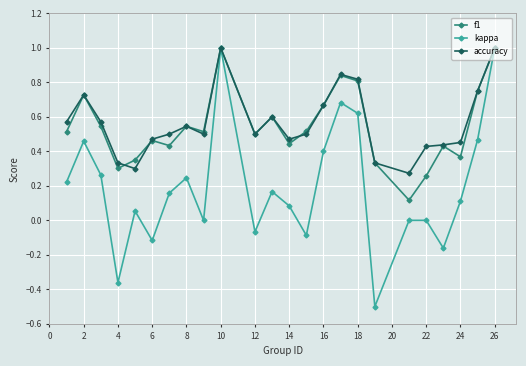

What is the maximum value shown in the chart?

1.0